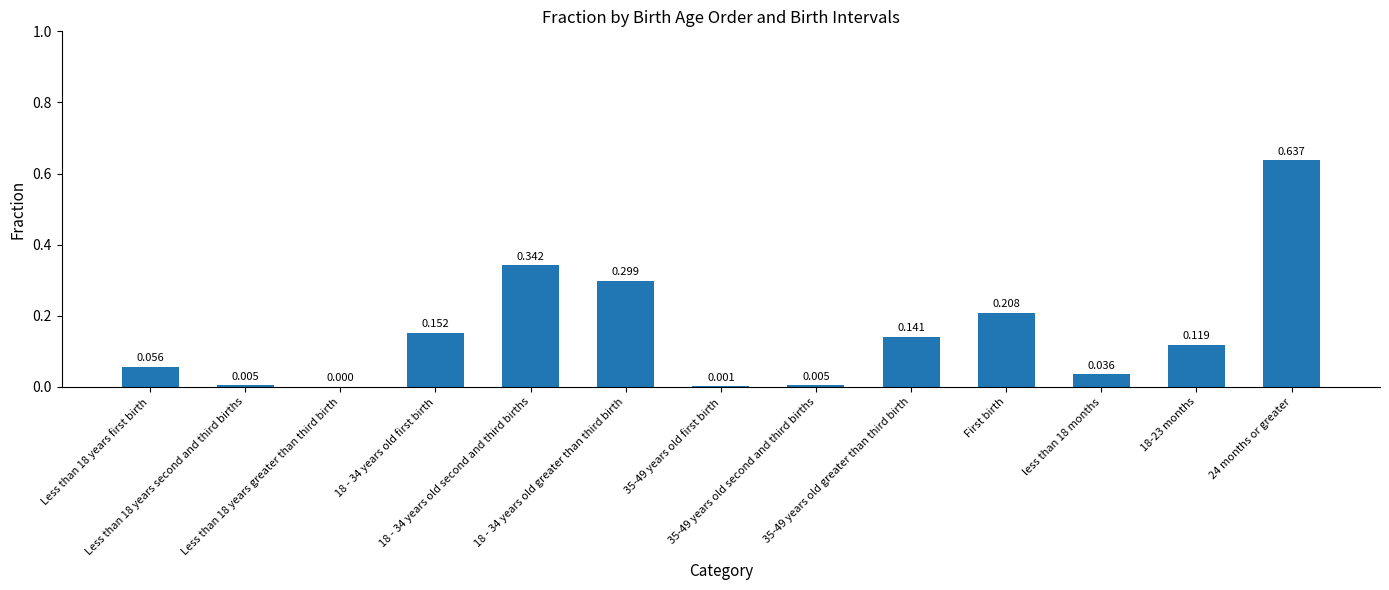

What is the label of the 2nd bar from the right?

18-23 months